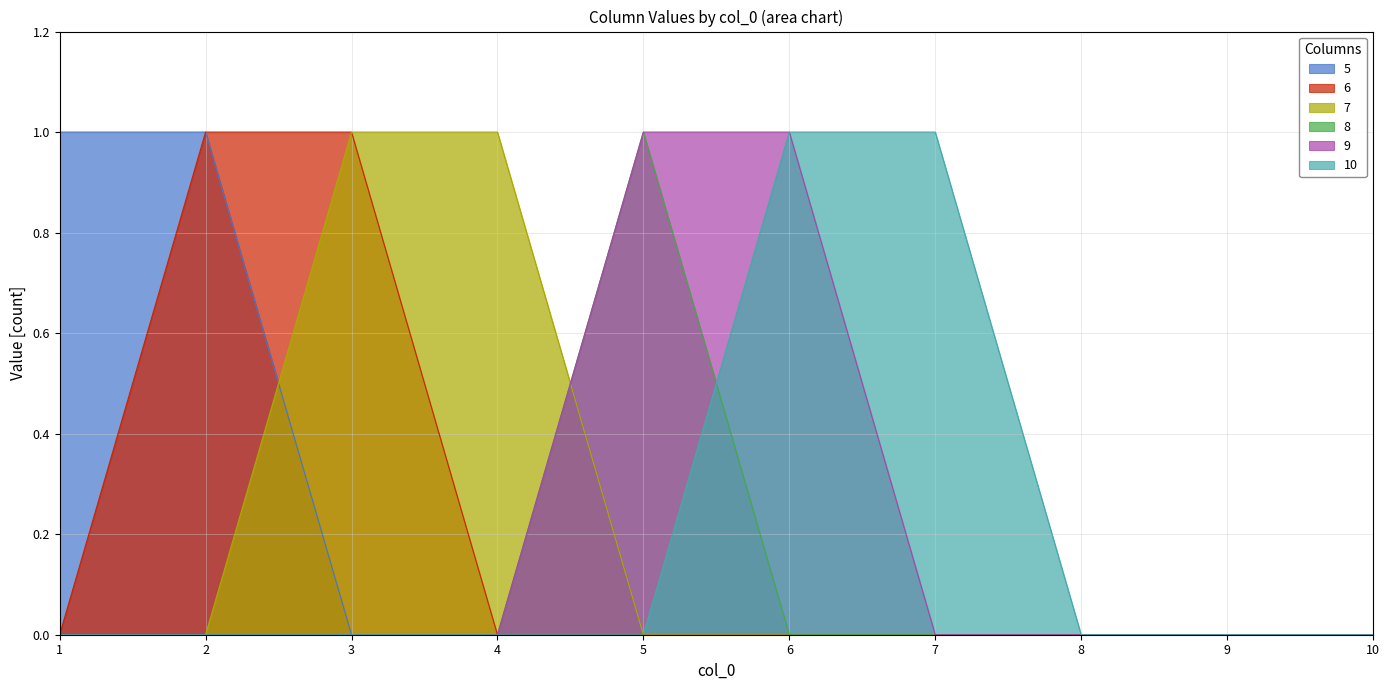

True or false: 8 has a value of 0 at 1.

True